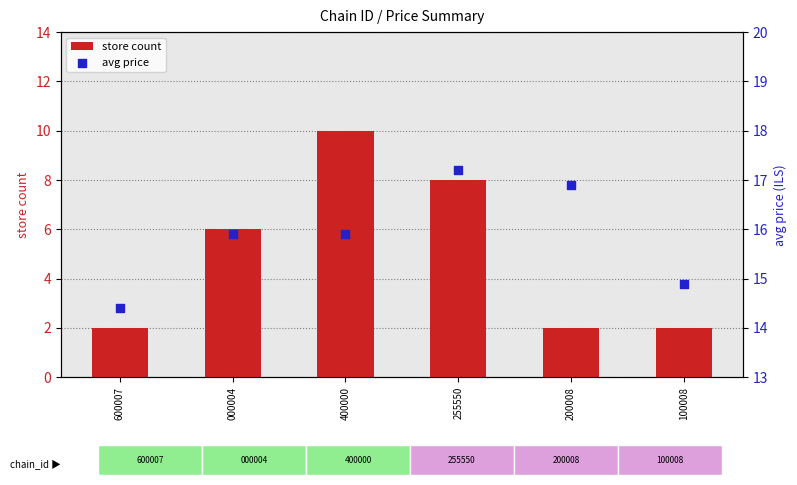

At how many categories does at least one series exceed 5?

6